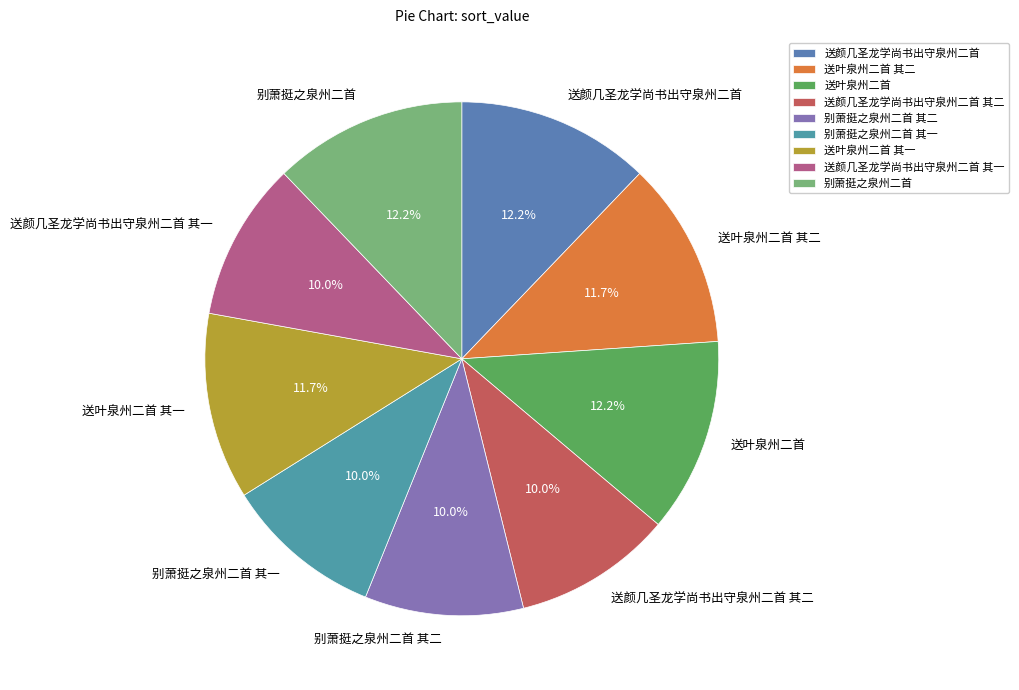

How many slices are in this pie chart?

9